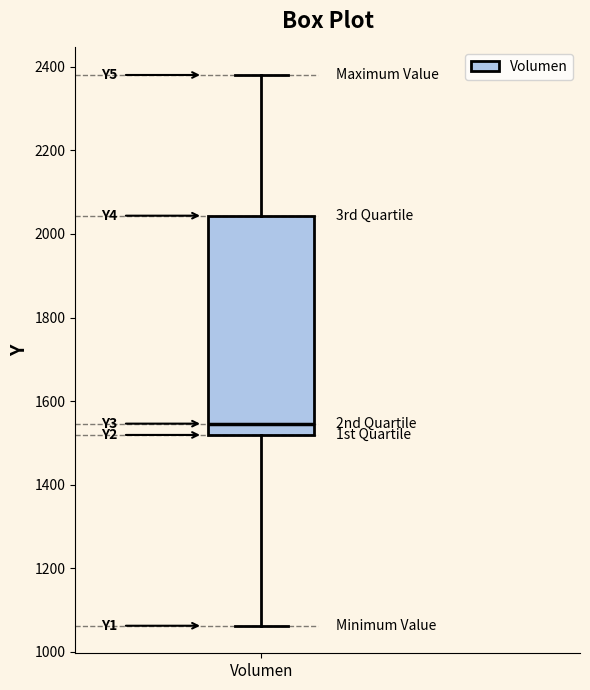

Read this box plot against the y-axis: the position of the median line, the range covered by the box, and the ends of both whiskers. The values are not printed on the chart, so give them approximately, as read against the axis.

median 1540, box 1520 to 2040, whiskers 1060 to 2380